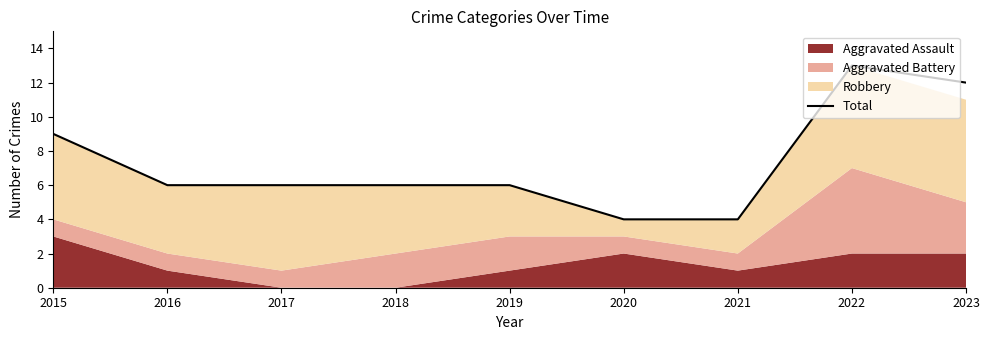

What is the difference between the values at 2019 and 2023?

6